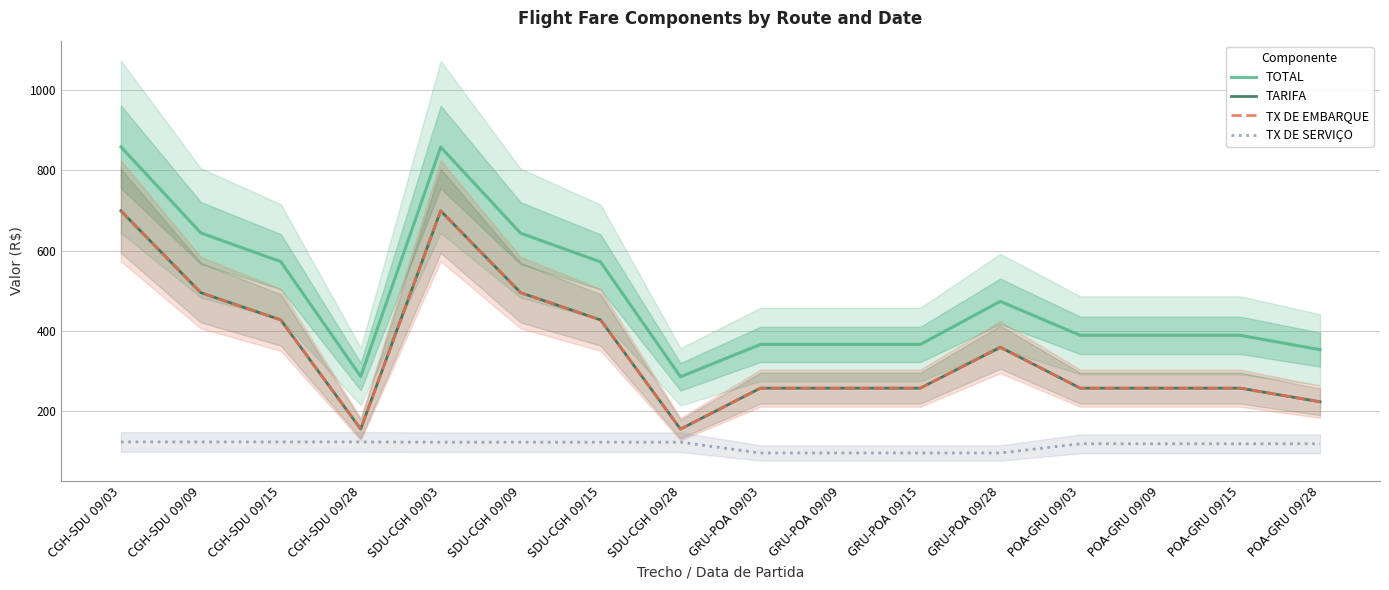

Reading left to right, extract all data points from this chart.

TOTAL: 858.9	644.1	572.5	286.1	858.2	643.5	571.9	285.4	366.0	366.0	366.0	473.4	388.8	388.8	388.8	353.0
TARIFA: 699.2	495.1	427.1	155.0	699.2	495.1	427.1	155.0	257.1	257.1	257.1	359.1	257.1	257.1	257.1	223.1
TX DE EMBARQUE: 699.2	495.1	427.1	155.0	699.2	495.1	427.1	155.0	257.1	257.1	257.1	359.1	257.1	257.1	257.1	223.1
TX DE SERVIÇO: 122.9	122.9	122.9	122.9	122.2	122.2	122.2	122.2	95.4	95.4	95.4	95.4	118.2	118.2	118.2	118.2